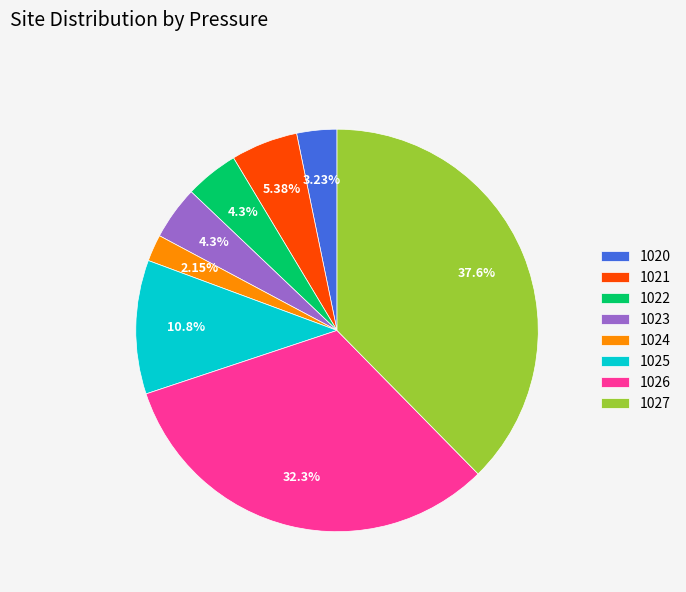

What is the ratio of the value at 1022 to the value at 1023?

1.0